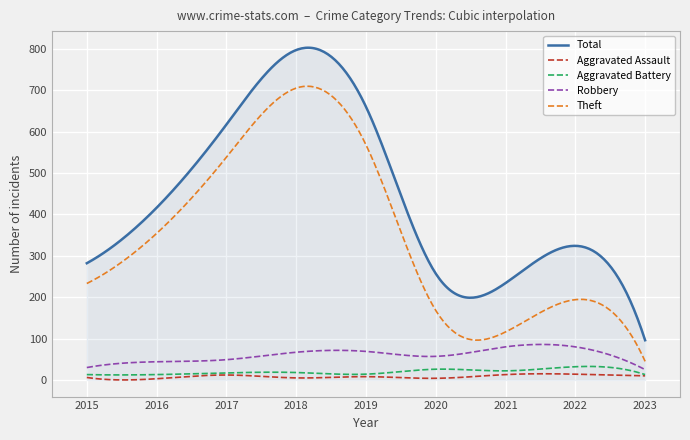

In Theft, how many points are lower than both neighbors (excluding endpoints)?

1